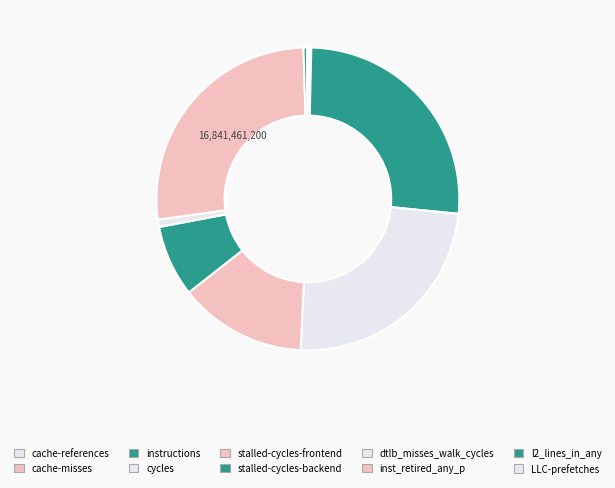

To the nearest percent, what portion does stalled-cycles-backend represent?

8%